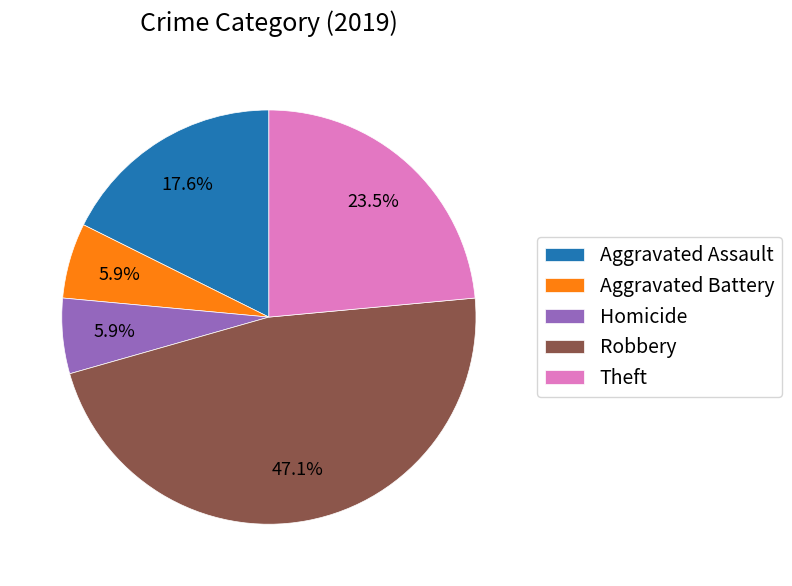

Does Aggravated Assault represent more than half of the total?

No